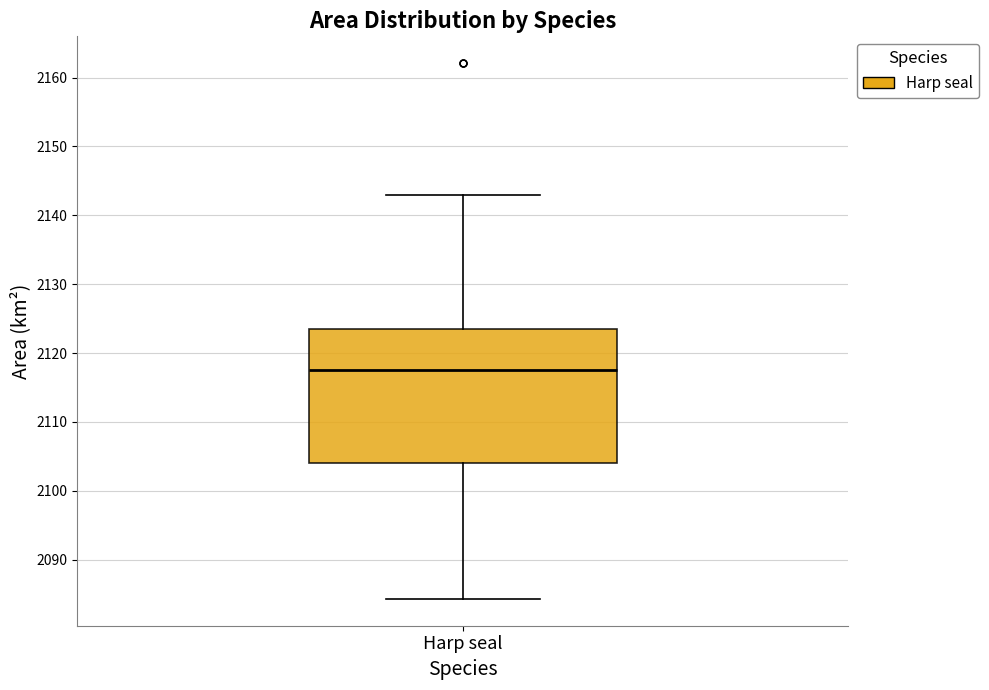

Read this box plot against the y-axis: the position of the median line, the range covered by the box, and the ends of both whiskers. The values are not printed on the chart, so give them approximately, as read against the axis.

median 2118, box 2104 to 2124, whiskers 2084 to 2143